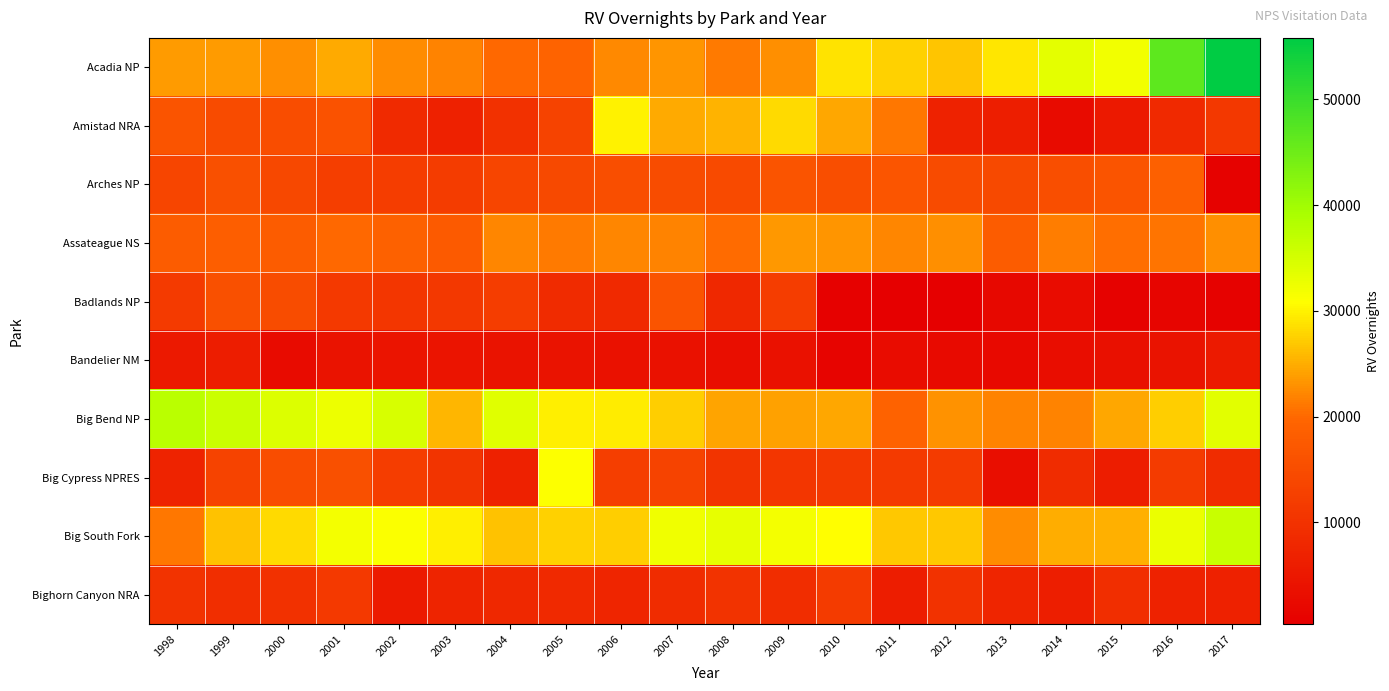

What is the greatest value displayed?

55812